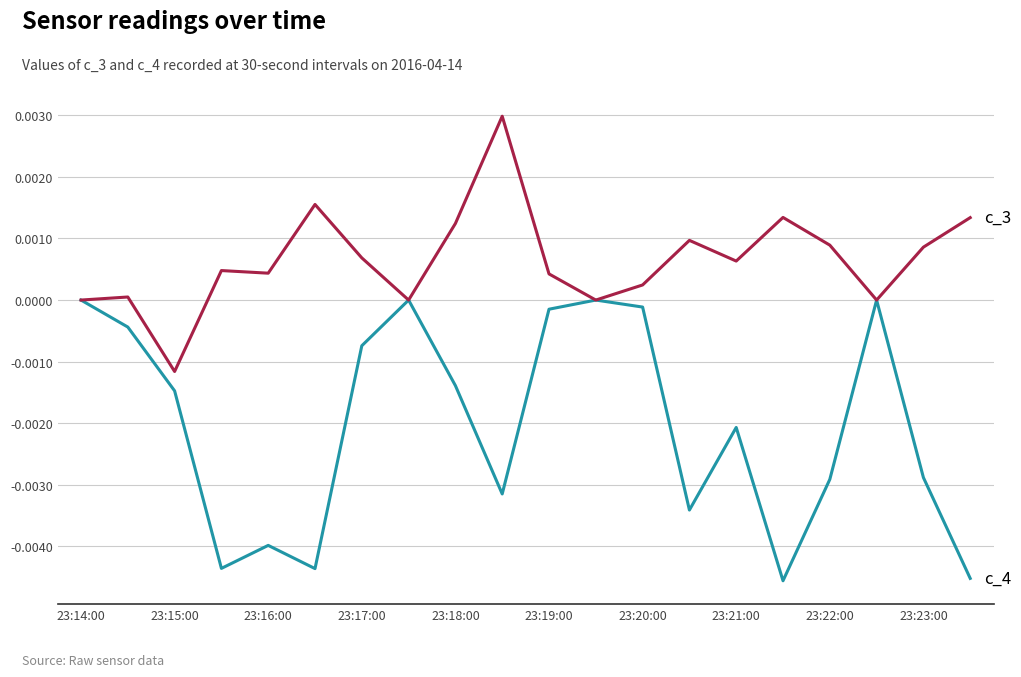

Is this an area chart (filled region under the line)?

No